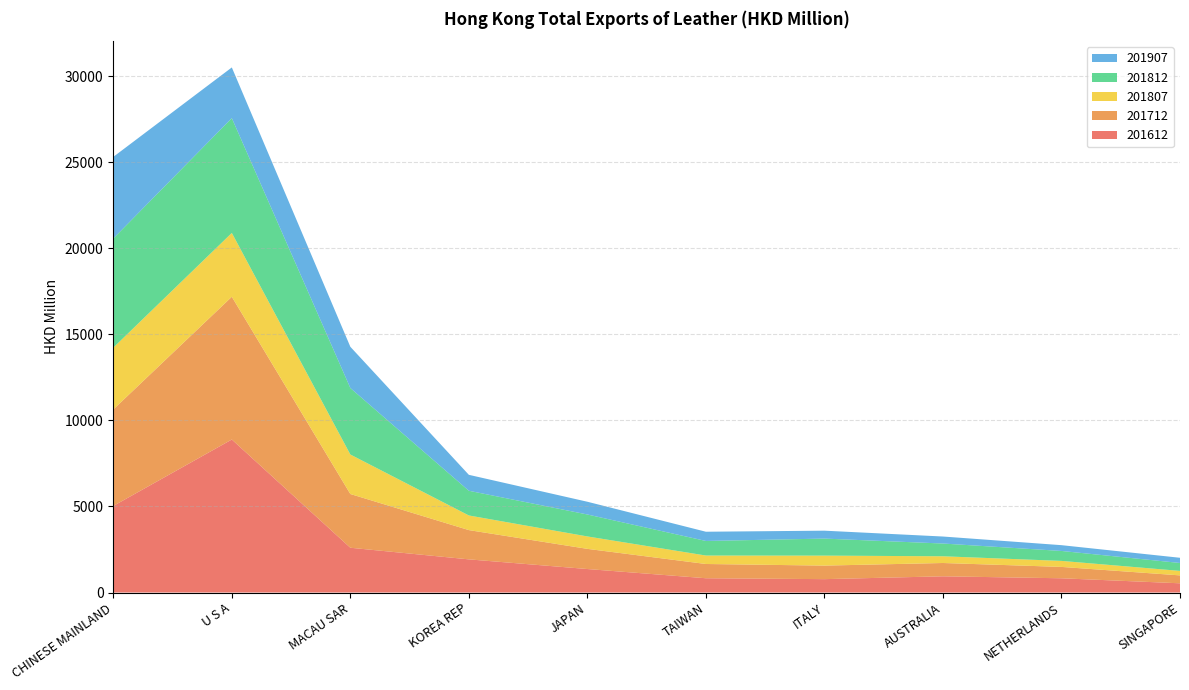

Reading left to right, list all the values displayed in this chart.

201612: 5028.4	8885.9	2600.4	1925.6	1364.5	829.4	777.0	941.6	827.1	535.5
201712: 5604.4	8291.5	3121.5	1699.7	1171.0	827.8	786.5	773.1	660.1	459.7
201807: 3588.7	3707.5	2293.5	849.7	721.3	490.6	579.8	390.4	349.1	260.8
201812: 6341.4	6669.8	3862.3	1435.2	1275.7	847.0	989.5	741.1	578.0	459.9
201907: 4739.6	2942.8	2394.7	925.5	739.7	535.7	459.1	406.2	336.0	302.1